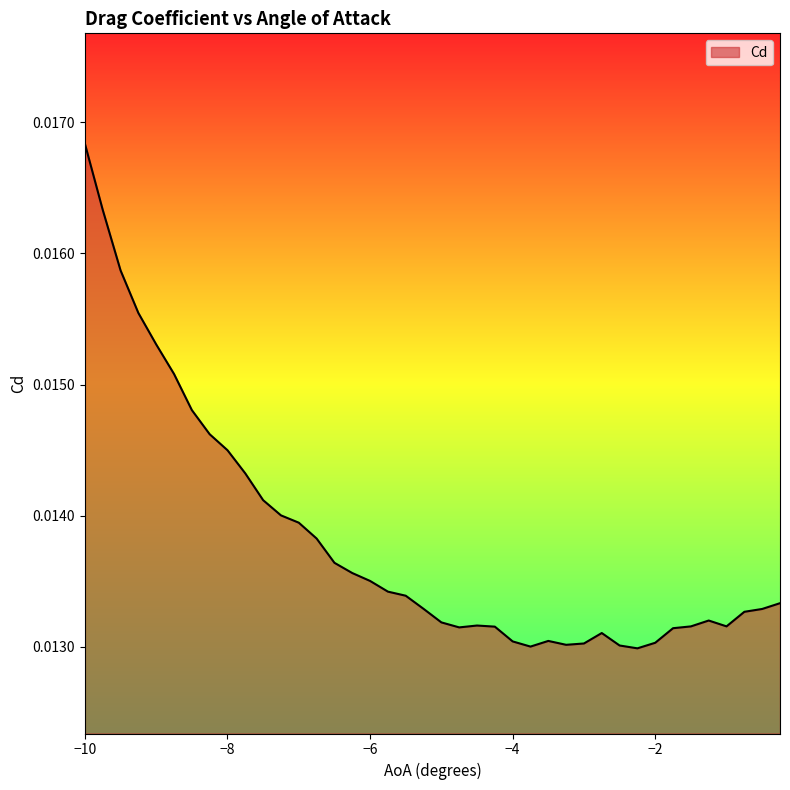

At which category does the chart reach its peak across all series?

−10